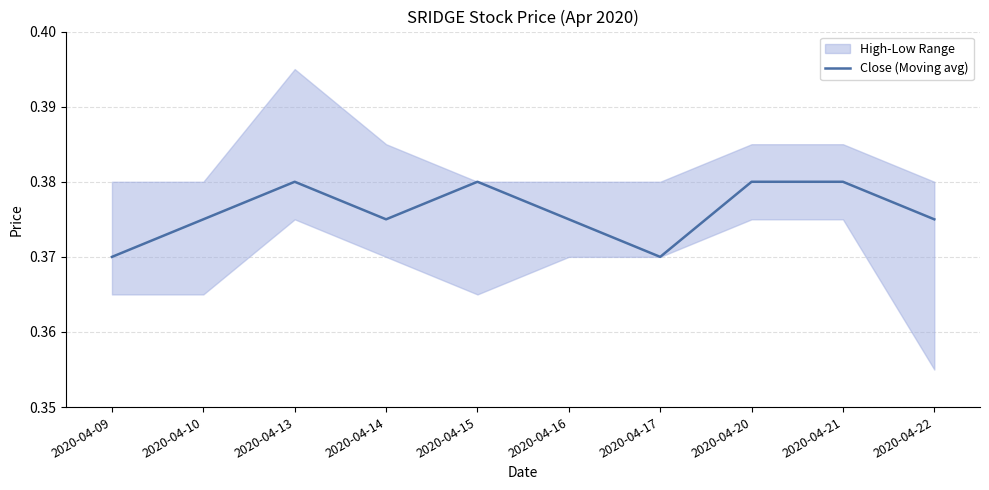

Rank the categories by value from highest to lowest.

2020-04-13, 2020-04-15, 2020-04-20, 2020-04-21, 2020-04-10, 2020-04-14, 2020-04-16, 2020-04-22, 2020-04-09, 2020-04-17